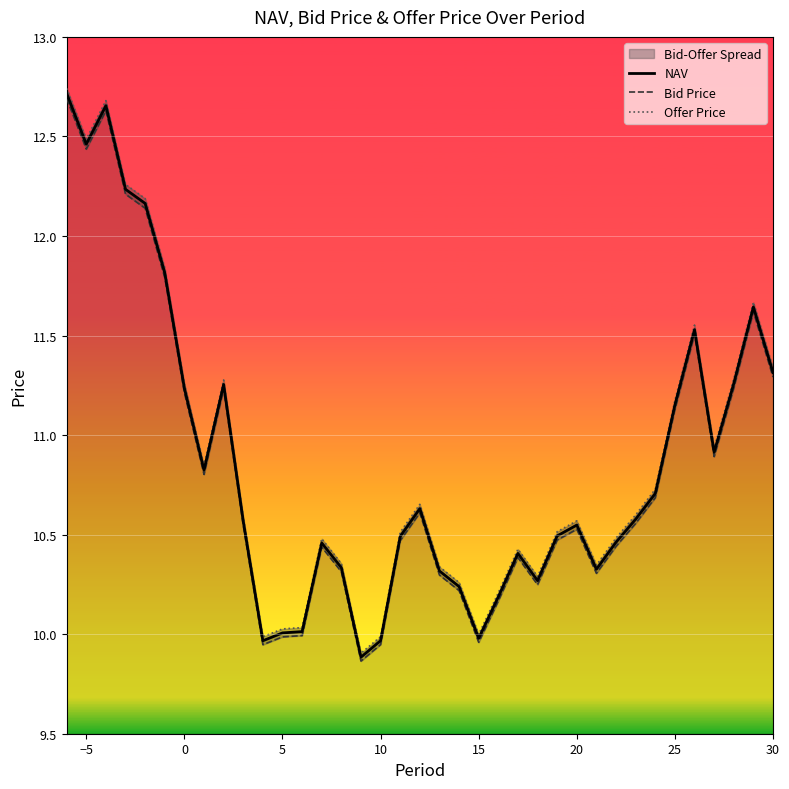

What is the minimum value for NAV?

9.9